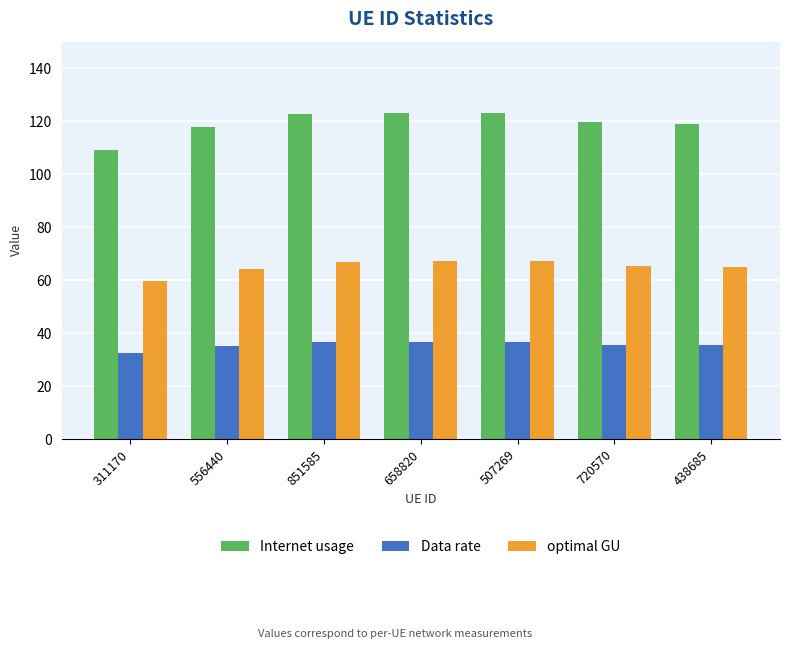

The value of Internet usage at 851585 is 122.6. True or false?

True